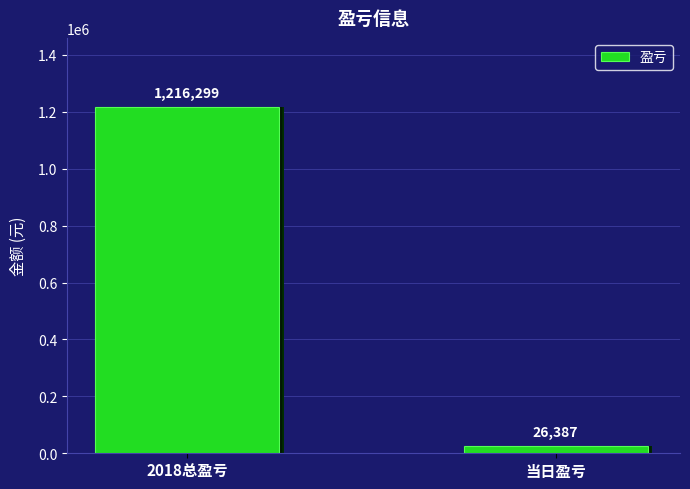

What is the label of the 1st bar from the left?

2018总盈亏